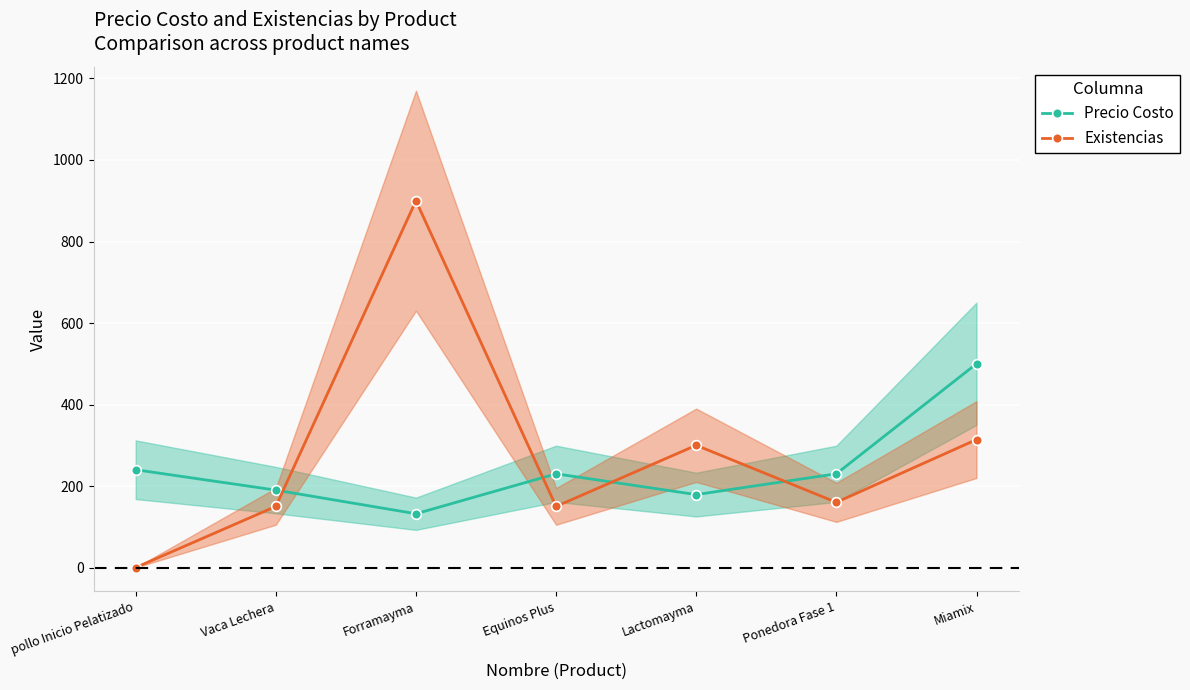

Which series has the largest range (max minus min)?

Existencias